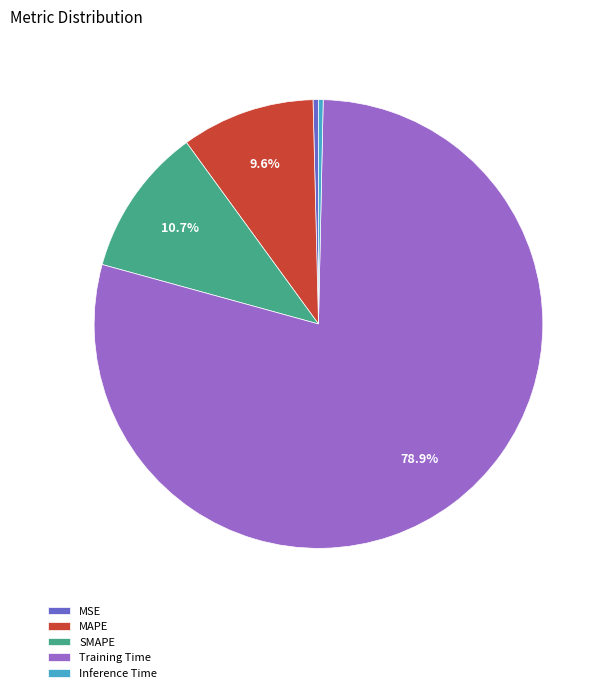

What is the largest slice in the pie chart?

Training Time